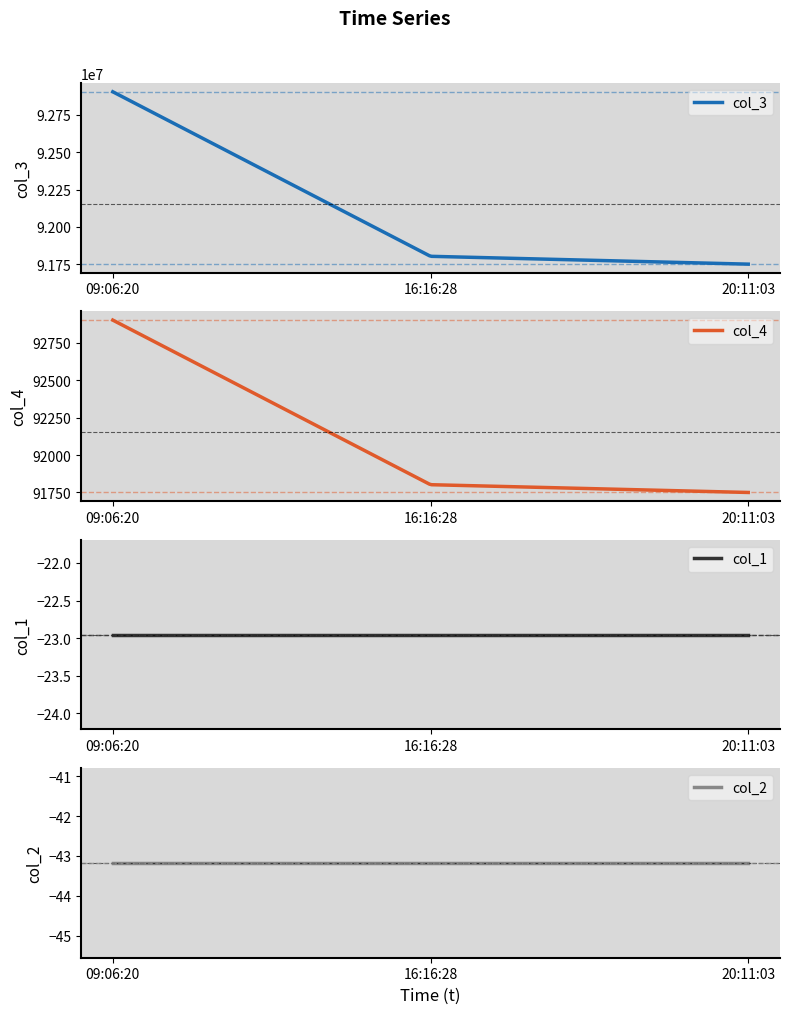

What value does the col_1 series have at 2020-12-22 09:06:20?

-23.0